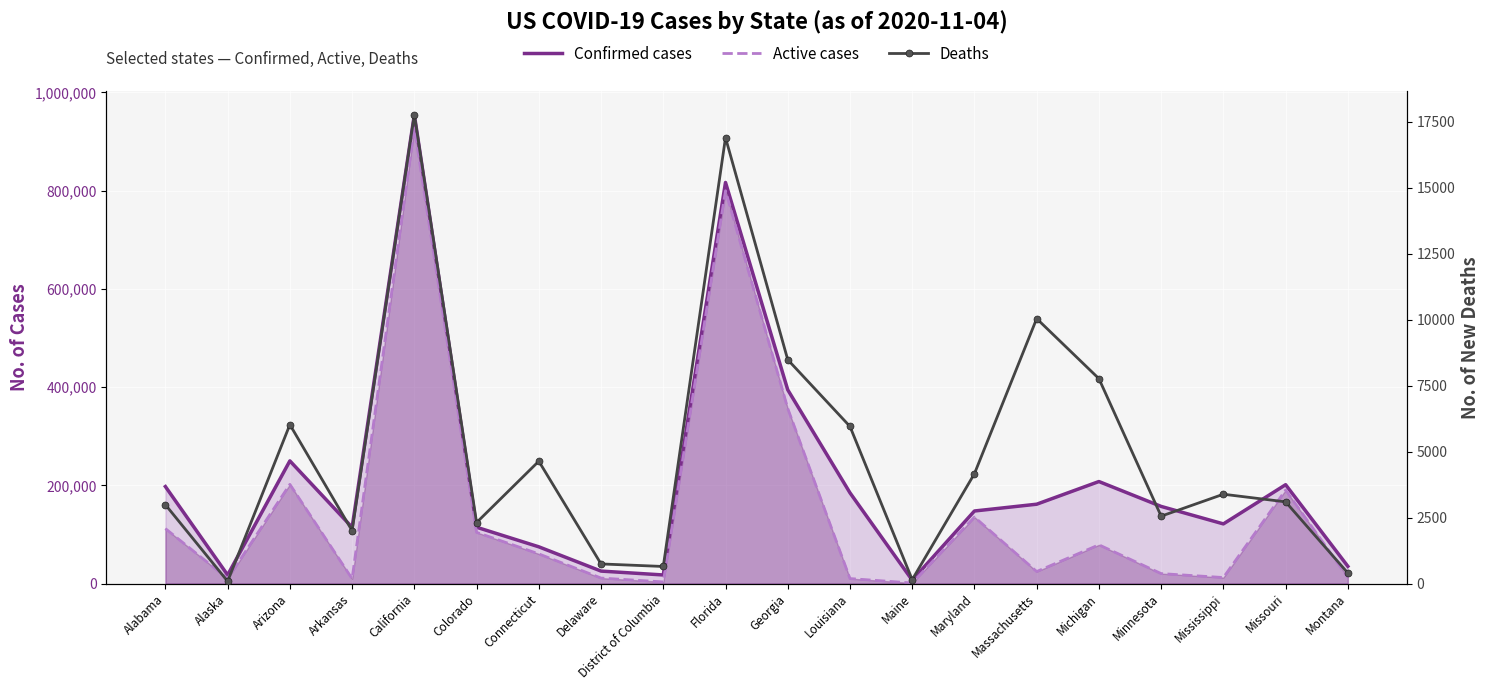

True or false: Confirmed cases and Deaths cross at least once.

False